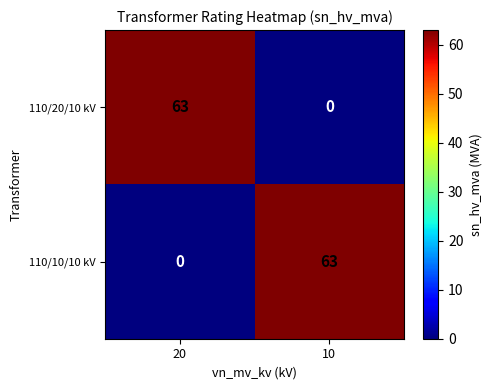

At which label does 110/20/10 kV reach its minimum?

10